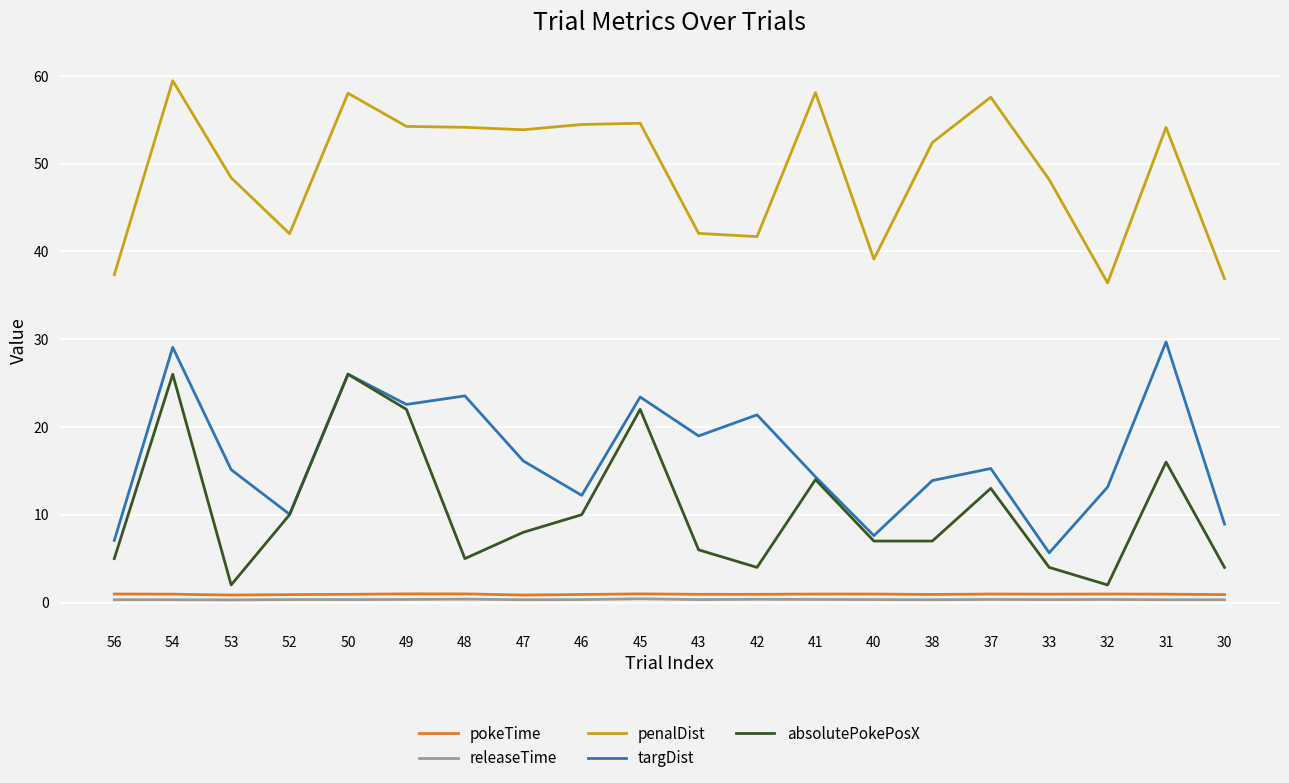

At 43, list the series in order from smallest to largest.

releaseTime, pokeTime, absolutePokePosX, targDist, penalDist